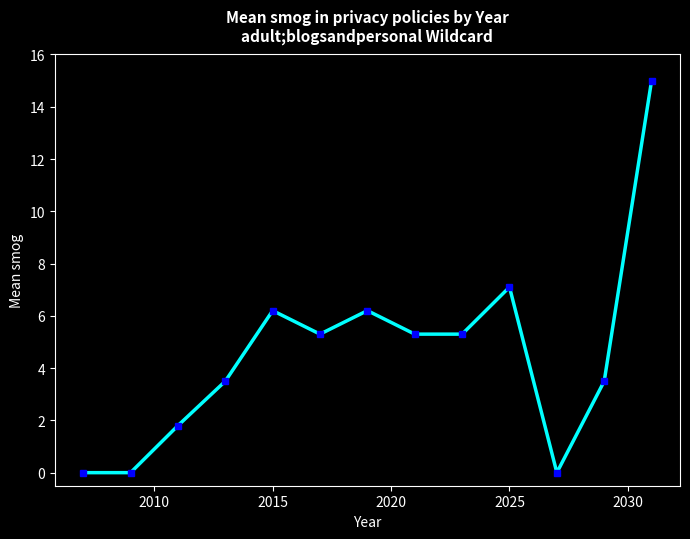

Does the chart have visible grid lines?

No